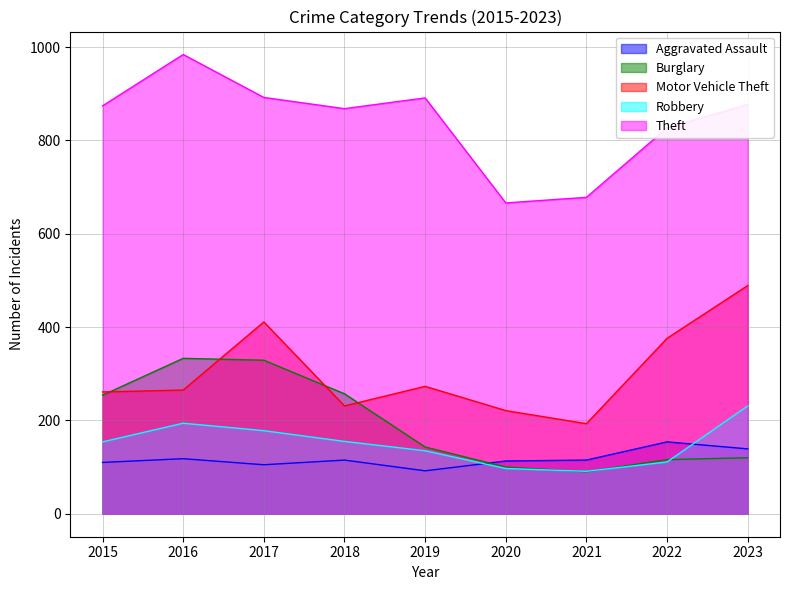

Where is the first local minimum for Burglary?

2021